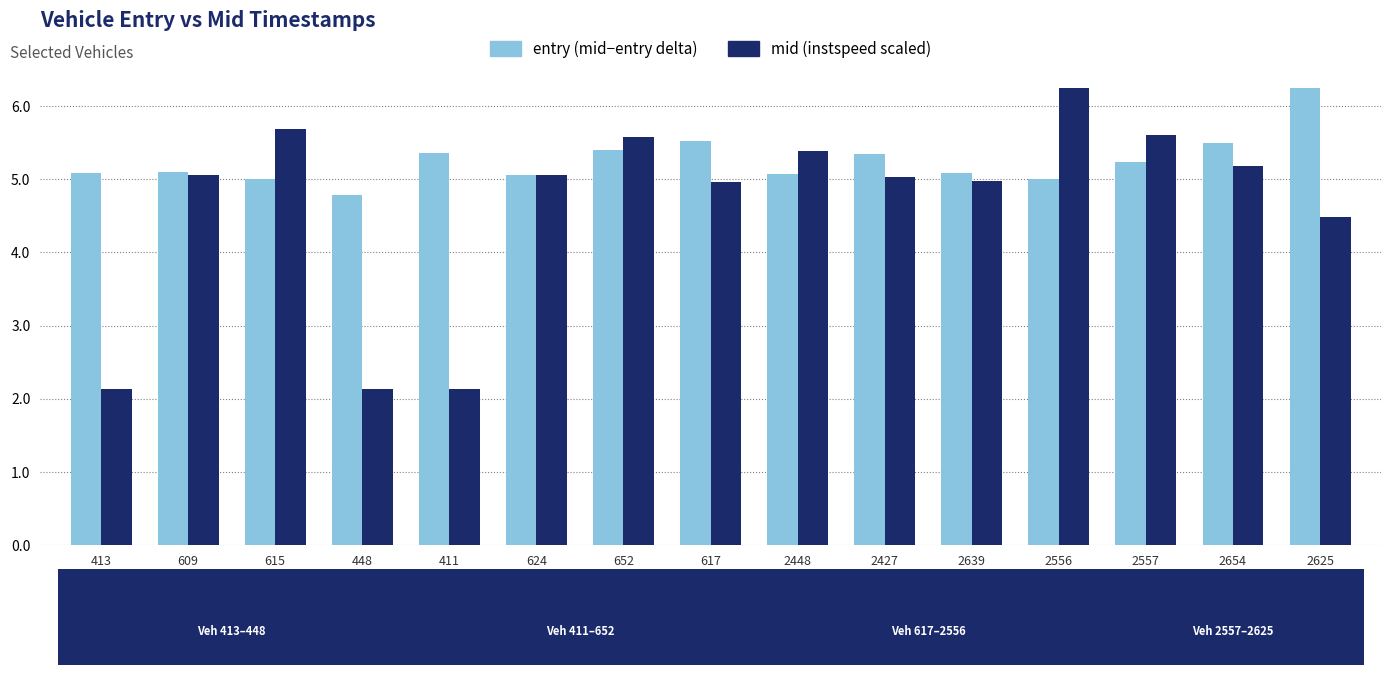

What is the spread (max minus min) of values at 2556?

1.2